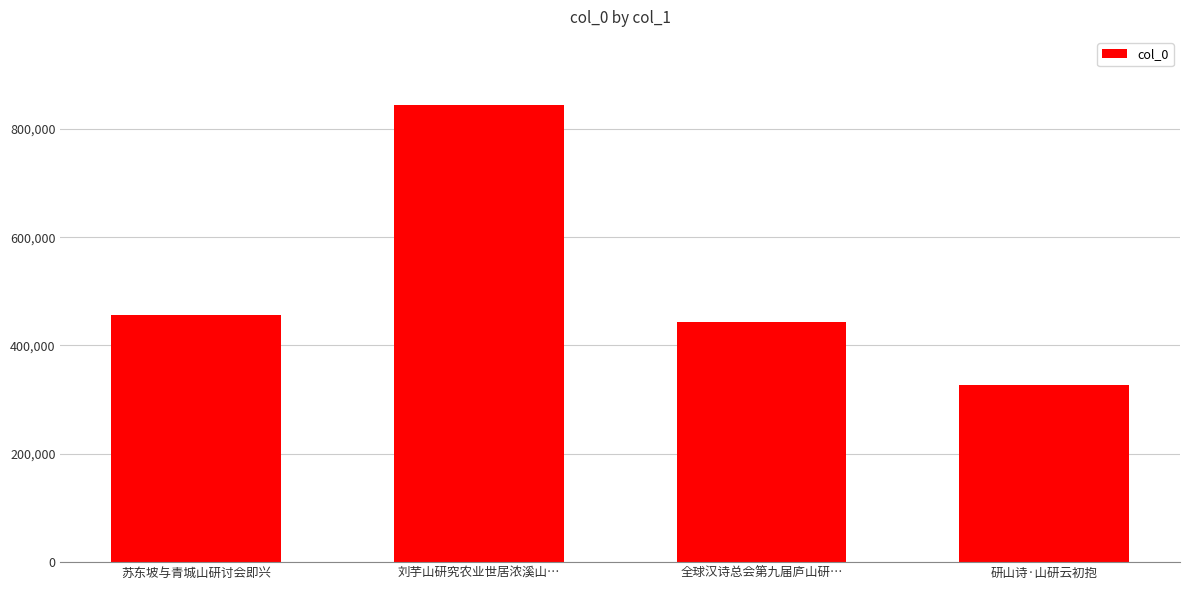

Between 刘芋山研究农业世居浓溪山… and 研山诗·山研云初抱, which is larger?

刘芋山研究农业世居浓溪山…